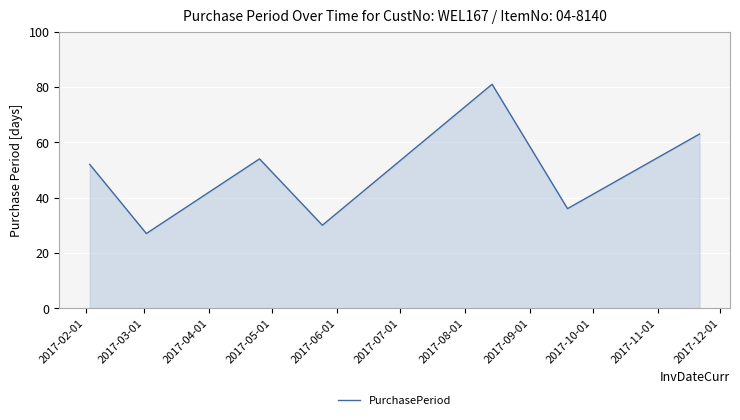

How many values are below 52?

3